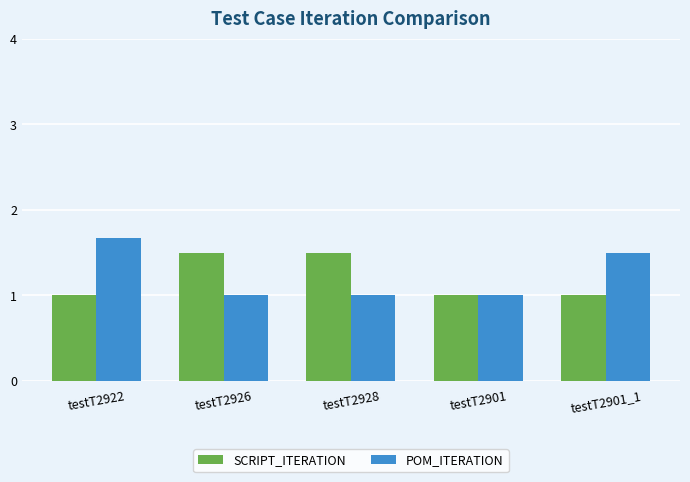

What is the label of the 5th bar from the left?

testT2901_1